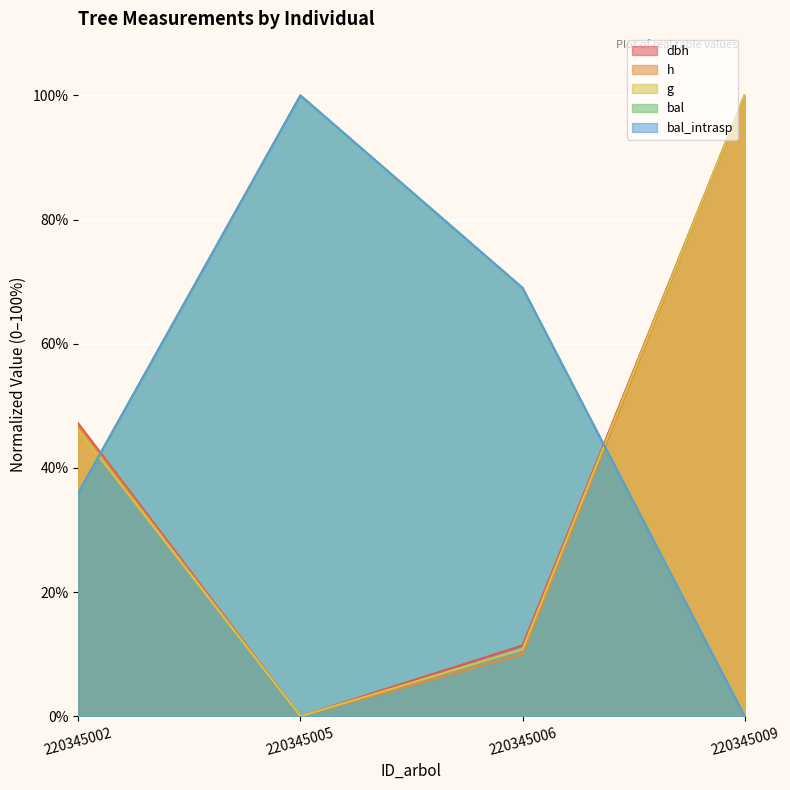

Reading left to right, transcribe all the data shown in this chart.

dbh: 220345002=47.2	220345005=0.0	220345006=11.4	220345009=100.0
h: 220345002=46.7	220345005=0.0	220345006=10.0	220345009=100.0
g: 220345002=46.2	220345005=0.0	220345006=10.8	220345009=100.0
bal: 220345002=36.0	220345005=100.0	220345006=69.0	220345009=0.0
bal_intrasp: 220345002=36.0	220345005=100.0	220345006=69.0	220345009=0.0